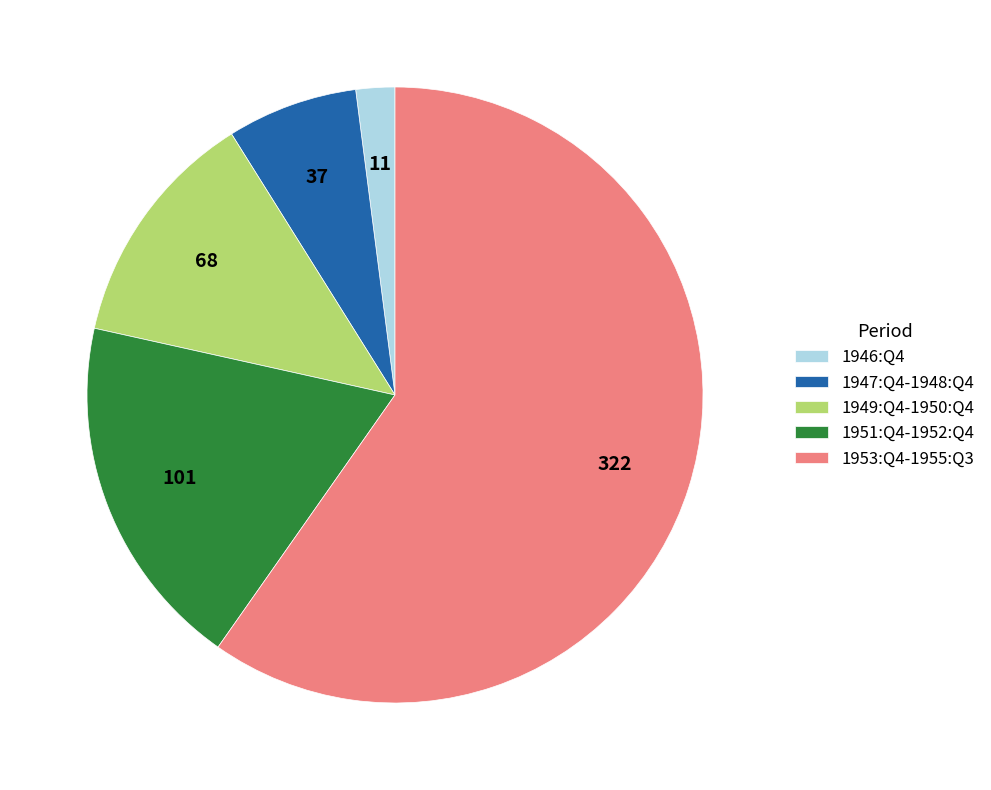

How many segments does this pie chart have?

5